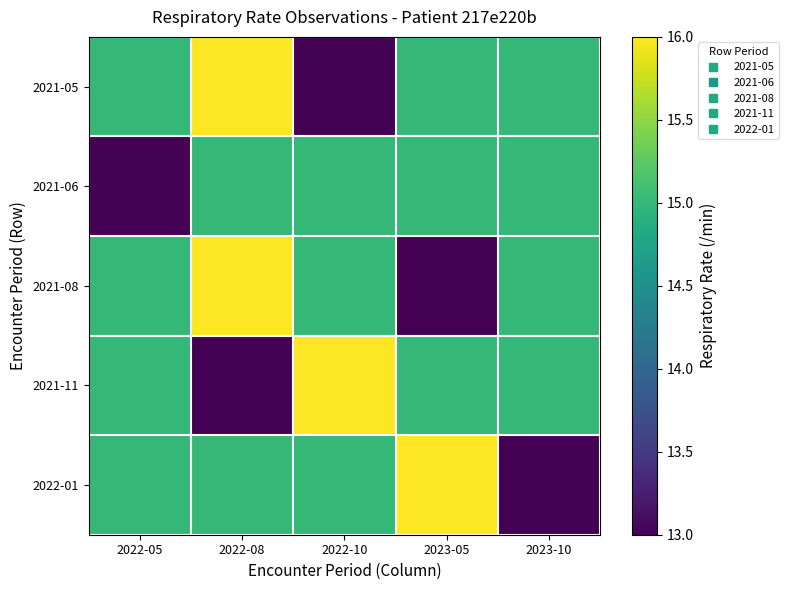

Which series has the largest range (max minus min)?

2021-05